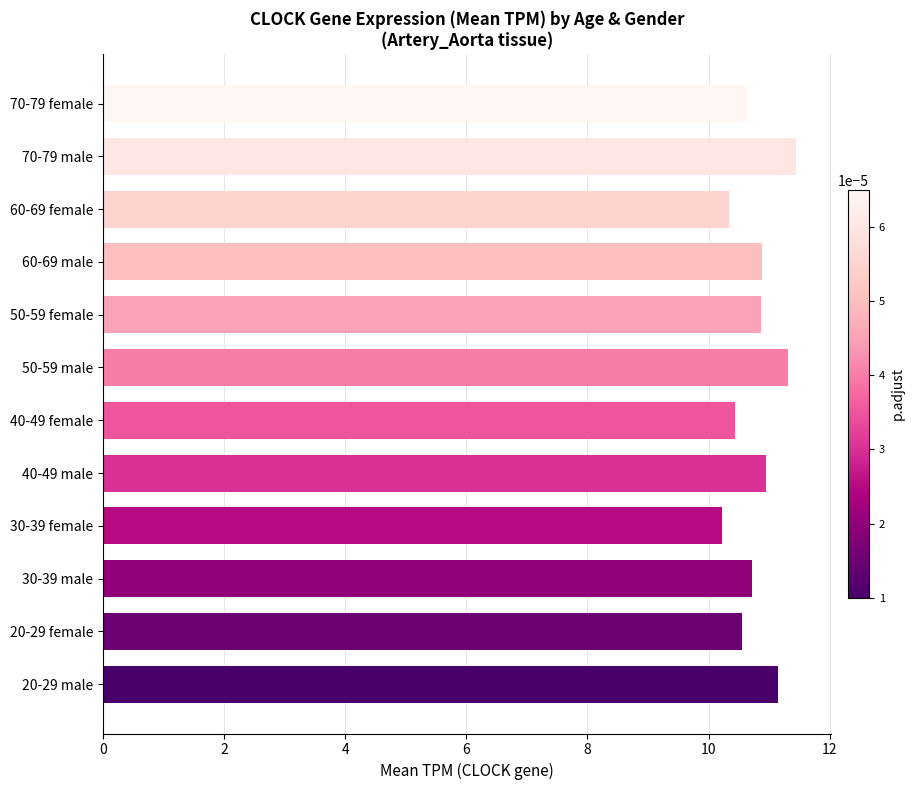

What is the minimum value shown in the chart?

10.2